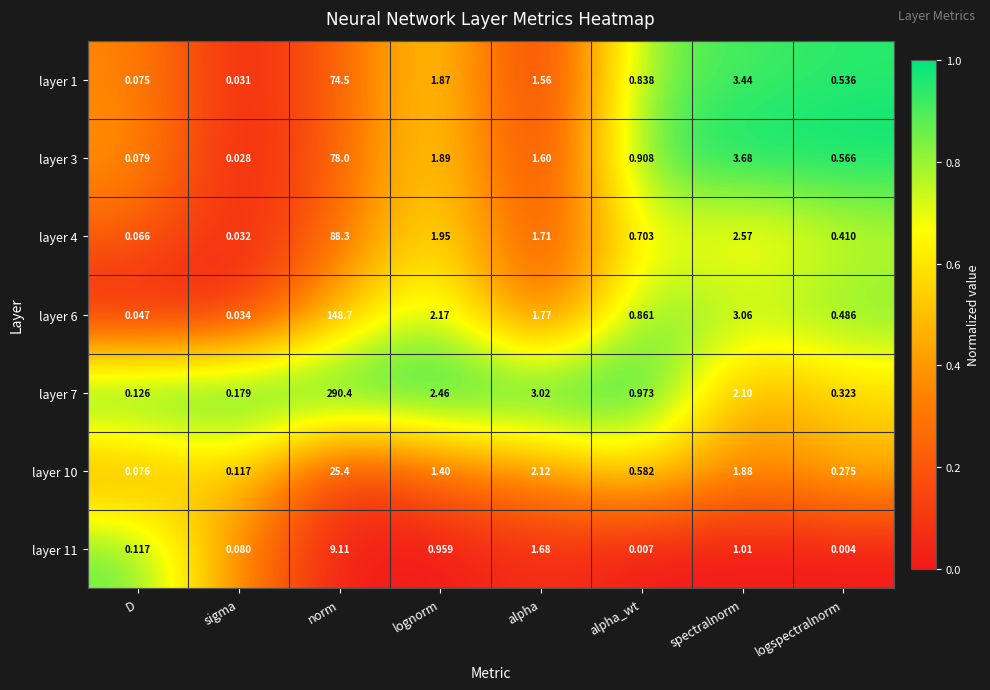

How many values in the layer 10 series exceed 1?

4